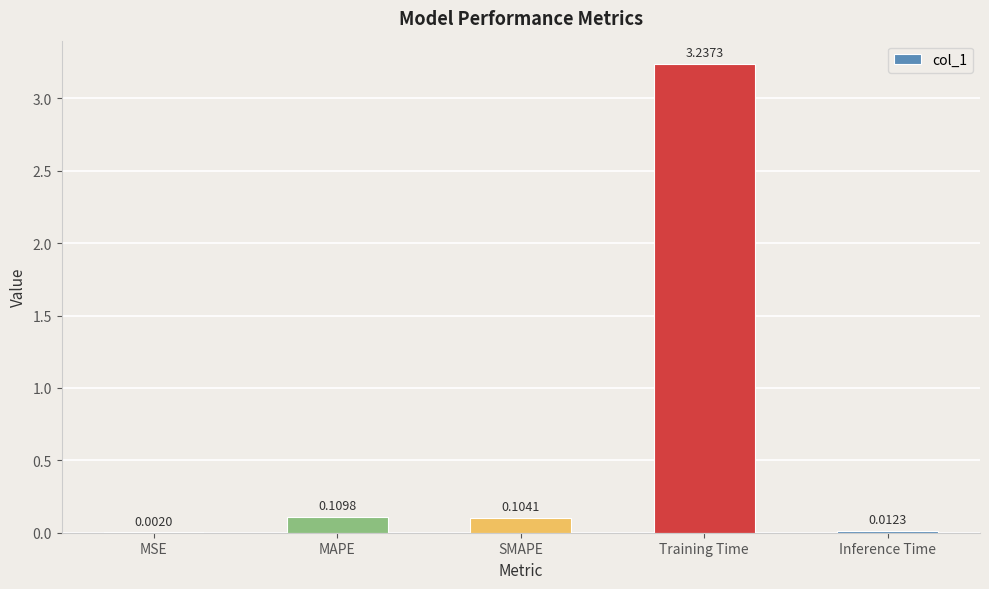

At which label is the value closest to 1?

MAPE